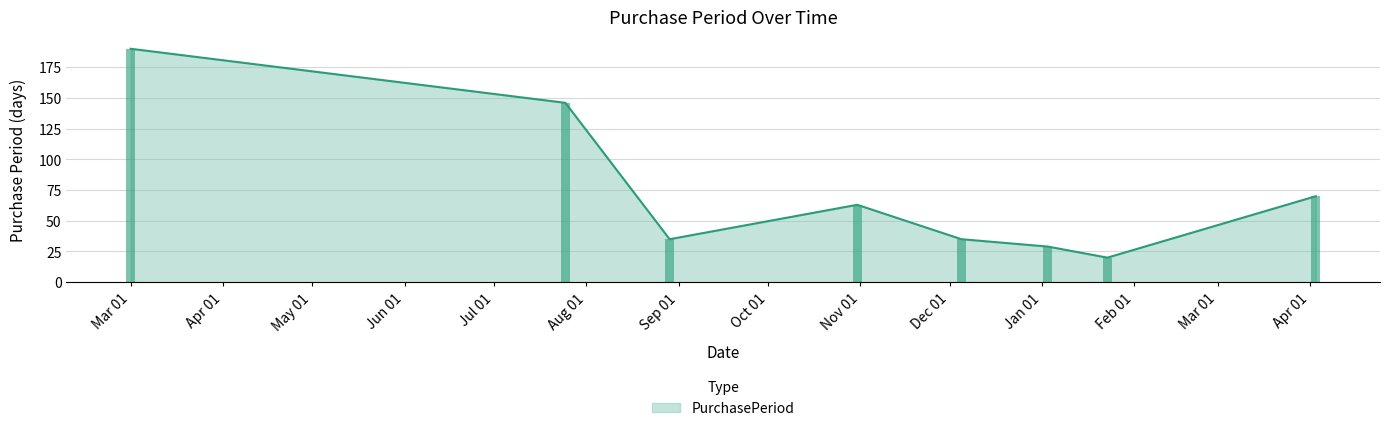

What is the highest value of the PurchasePeriod series?

190